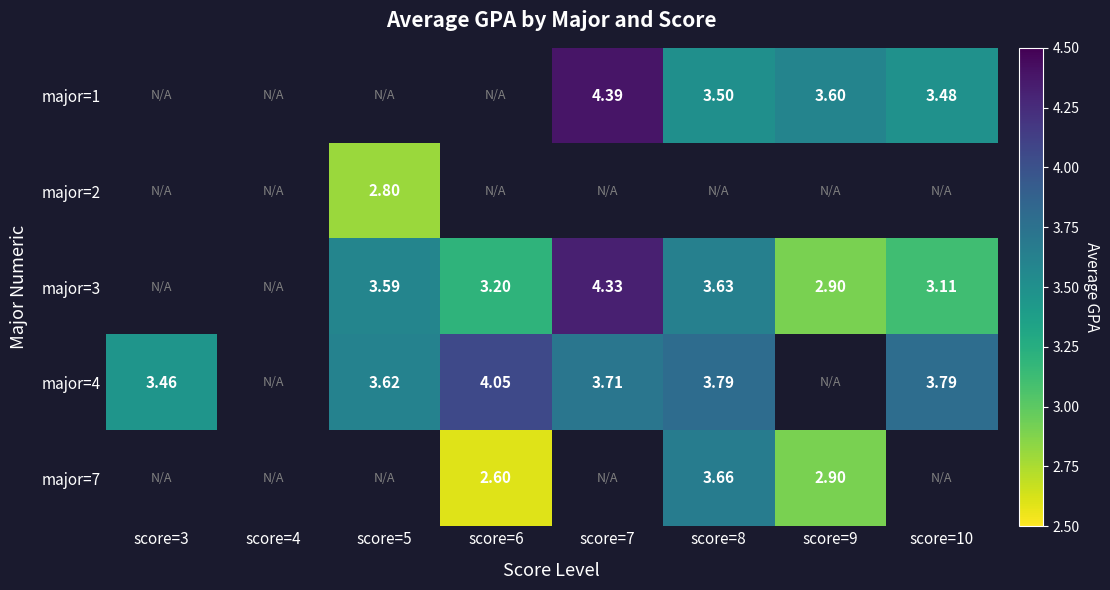

Is it true that major=1 equals 3.6 at score=9?

True